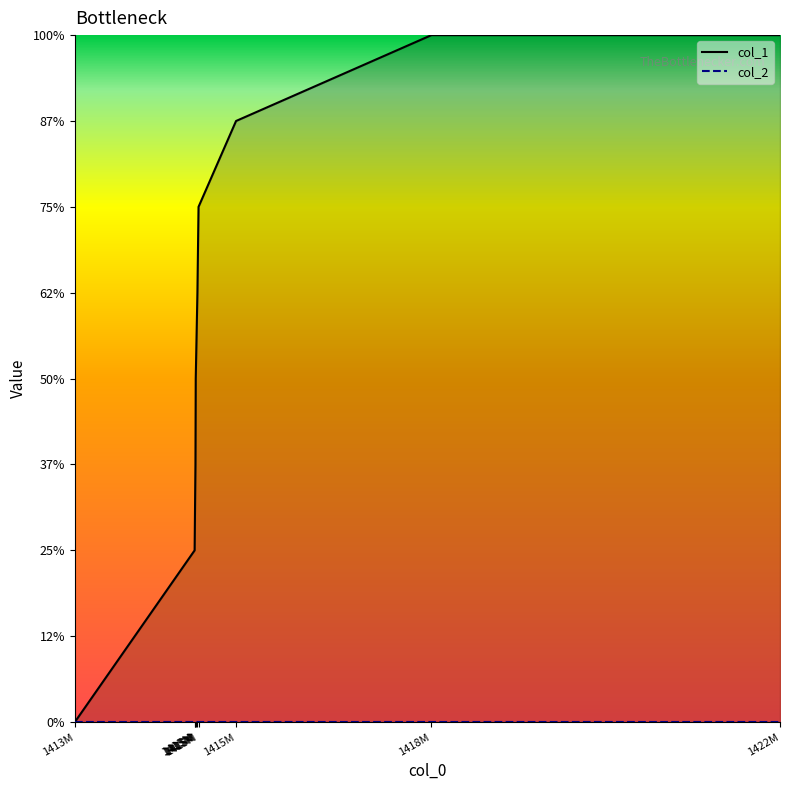

At how many categories does at least one series exceed 3?

6